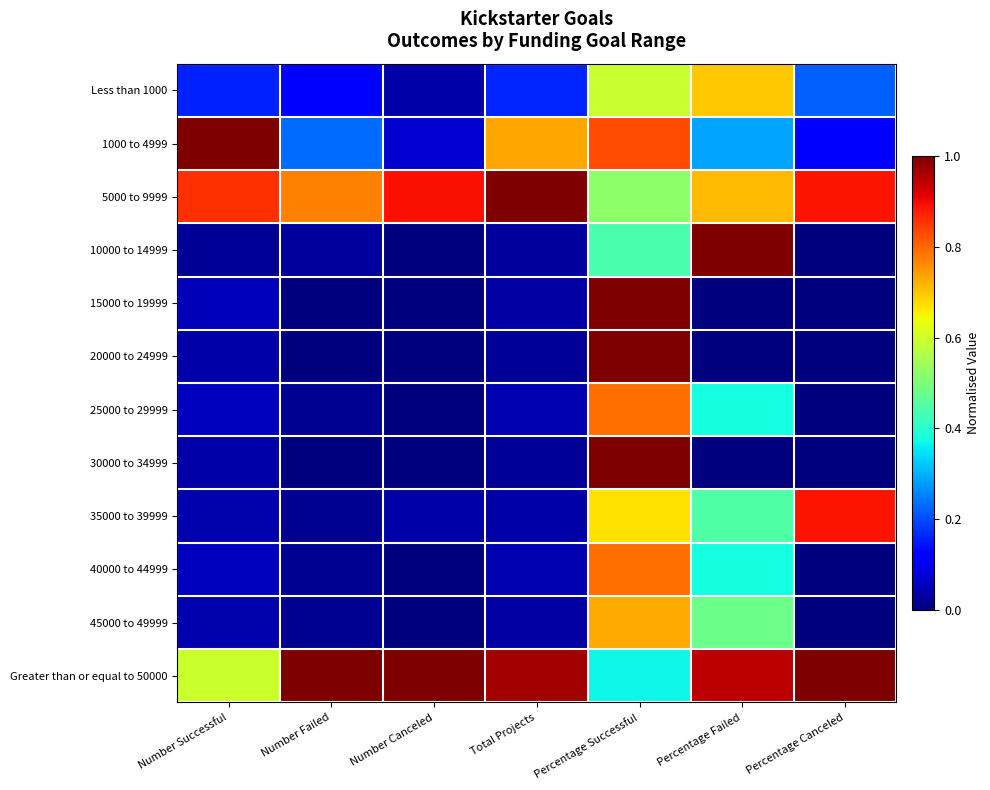

How many data points does each series have?

7